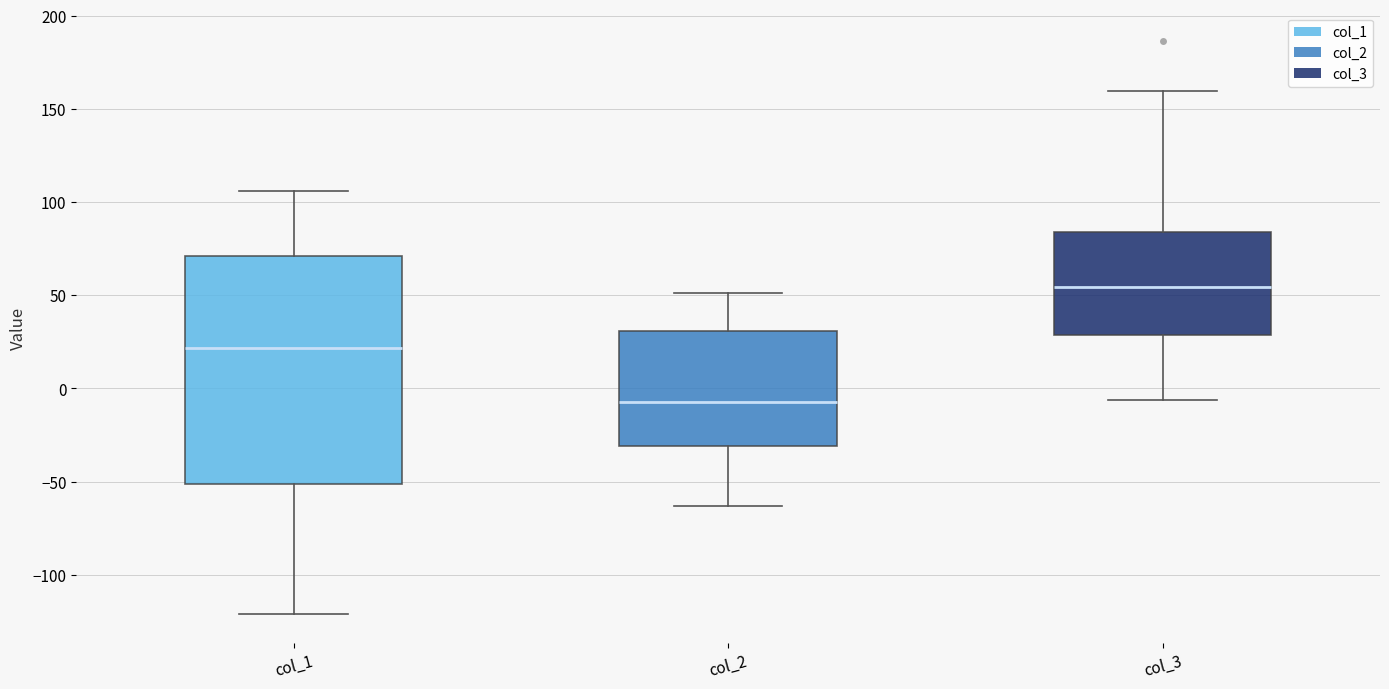

Reading left to right, transcribe this box plot: for each box, give where its median line is, the range the box spans, and where its two whiskers end, as read against the y-axis. The values are not printed on the chart, so give them approximately, as read against the axis.

col_1: median 20, box -50 to 70, whiskers -120 to 105
col_2: median -5, box -30 to 30, whiskers -65 to 50
col_3: median 55, box 30 to 85, whiskers -5 to 160